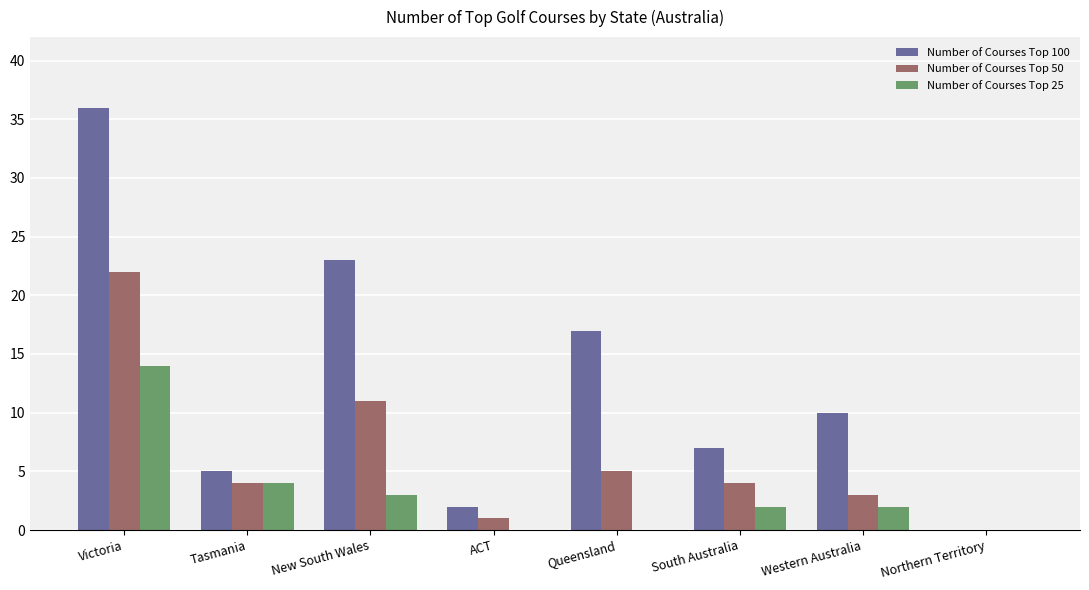

Count the number of data series in this chart.

3